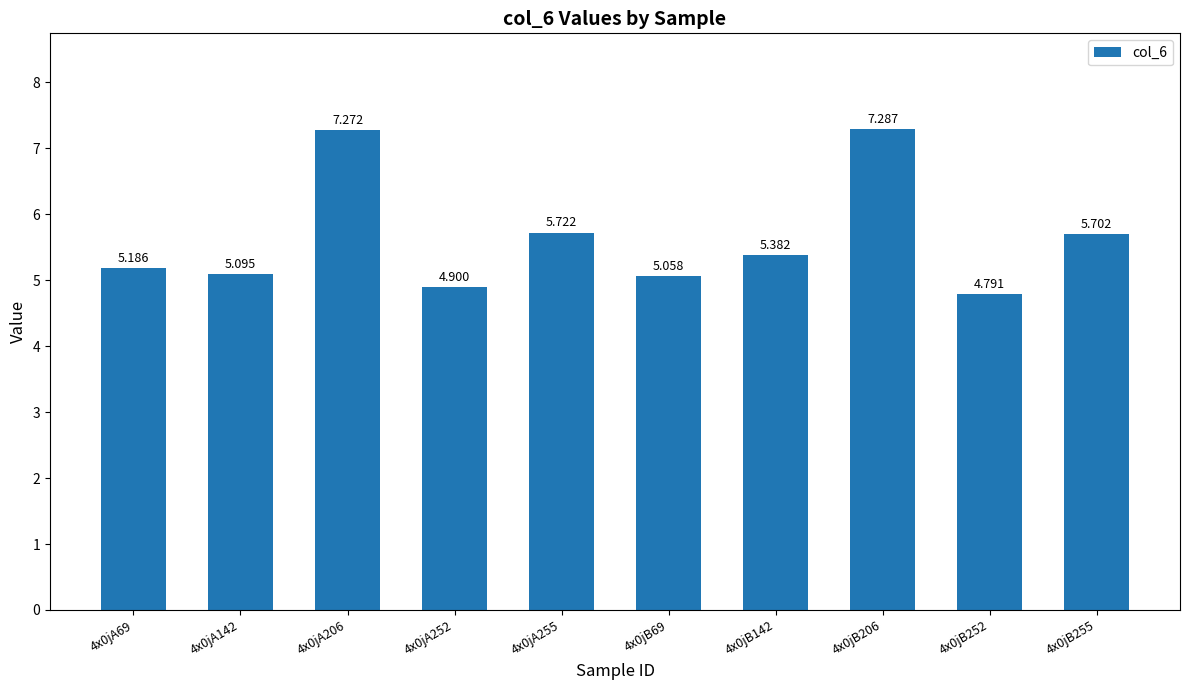

What is the minimum value shown in the chart?

4.8